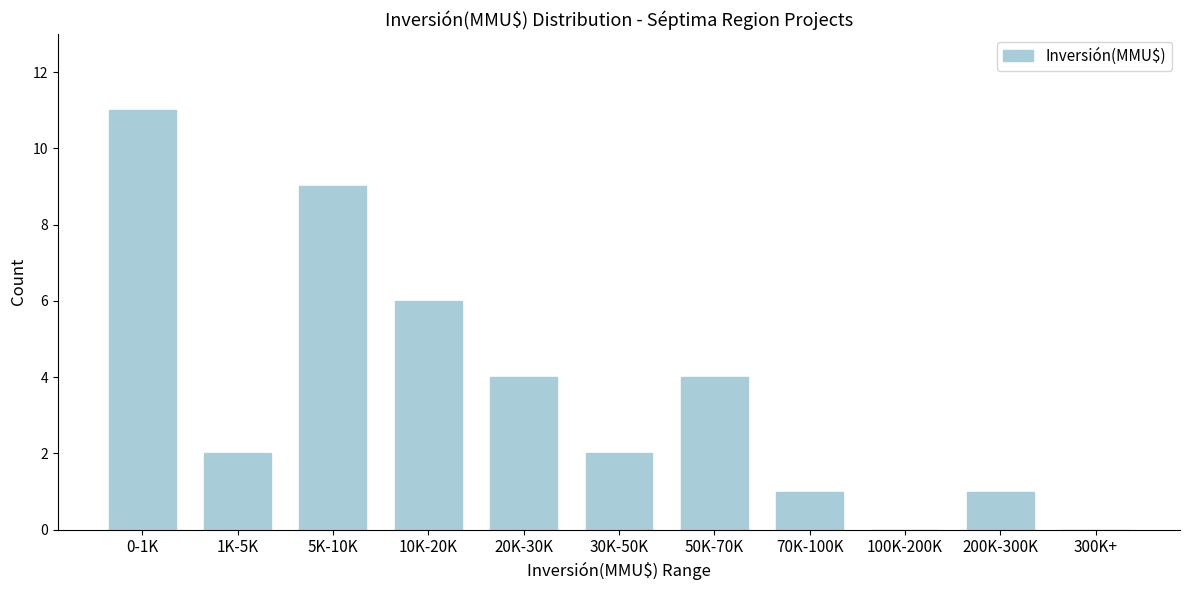

Reading left to right, transcribe all the data shown in this chart.

0-1K=11	1K-5K=2	5K-10K=9	10K-20K=6	20K-30K=4	30K-50K=2	50K-70K=4	70K-100K=1	100K-200K=0	200K-300K=1	300K+=0